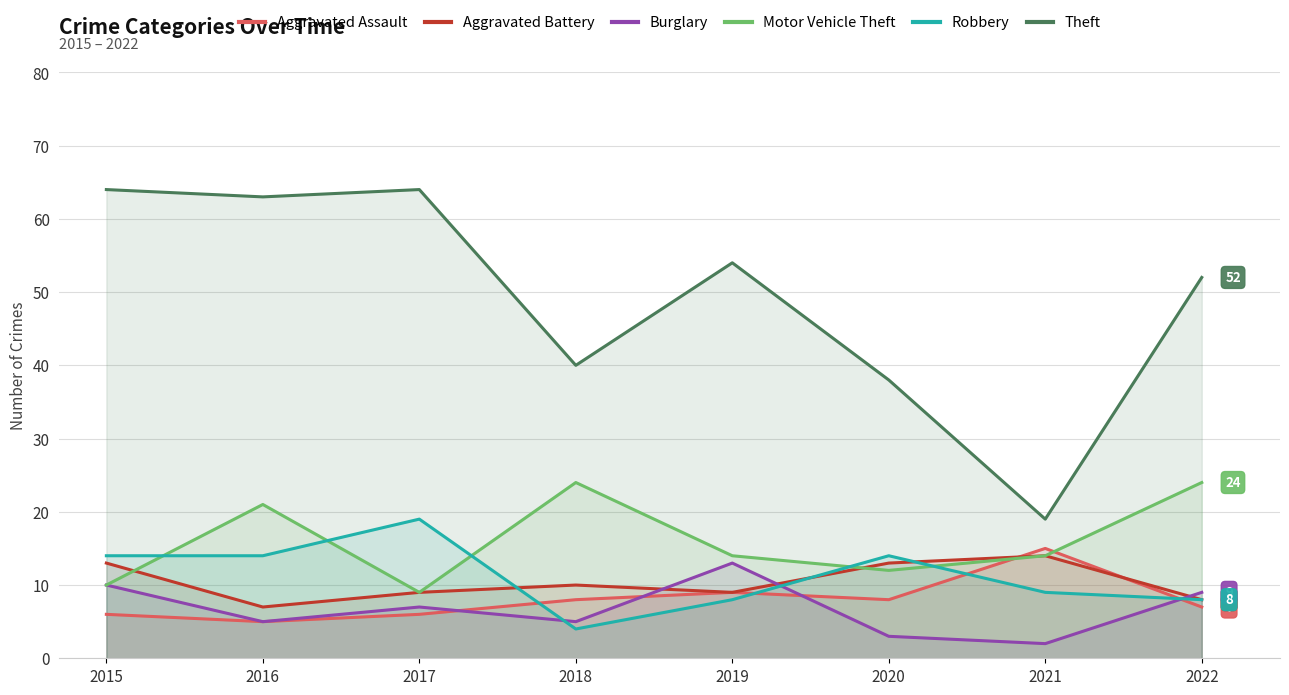

How many interior local valleys does the Burglary series have?

3